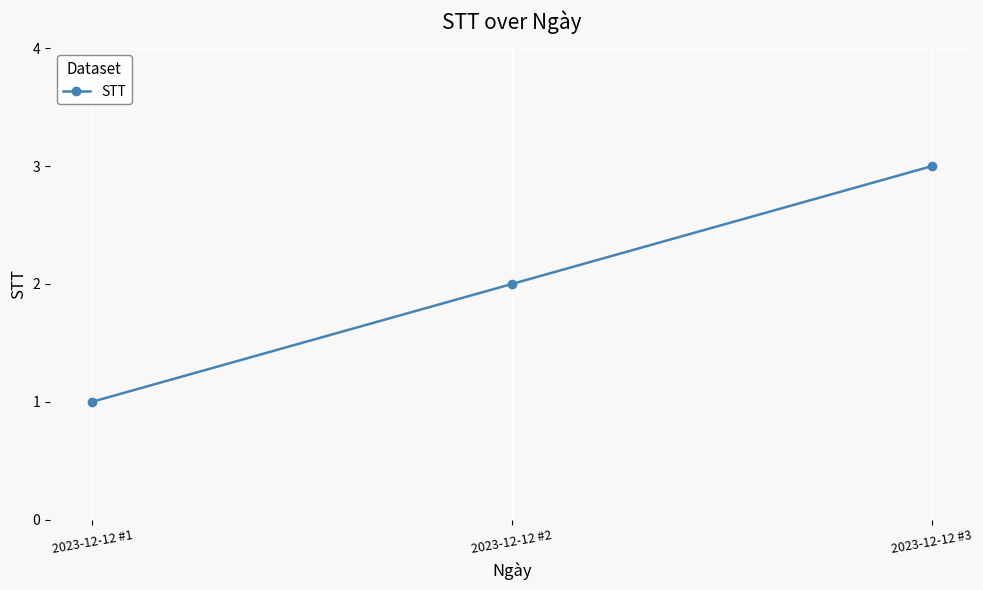

The chart shows a value of 3 at 2023-12-12 #3. True or false?

True